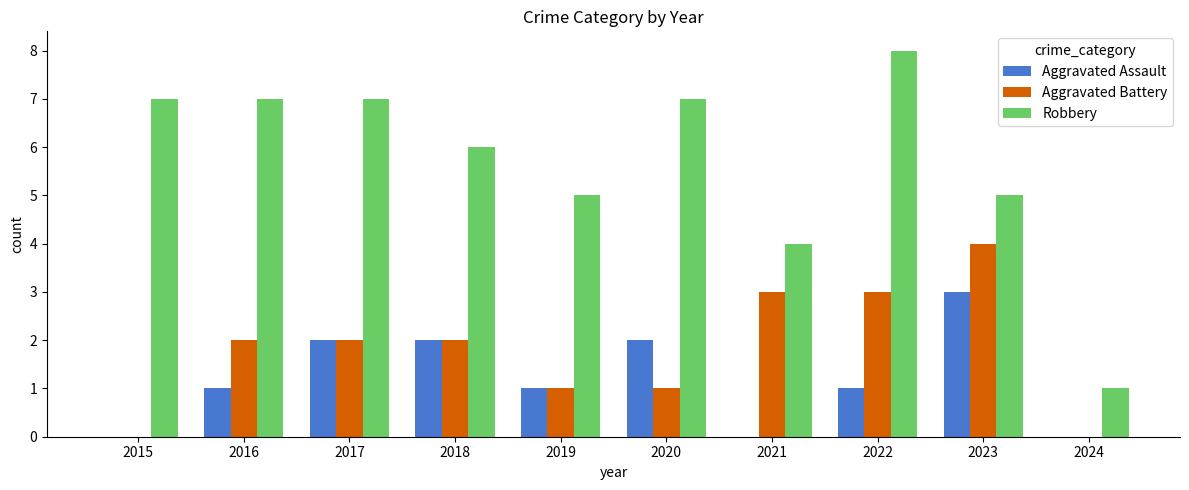

Reading right to left, extract all data points from this chart.

Aggravated Assault: 0	3	1	0	2	1	2	2	1	0
Aggravated Battery: 0	4	3	3	1	1	2	2	2	0
Robbery: 1	5	8	4	7	5	6	7	7	7